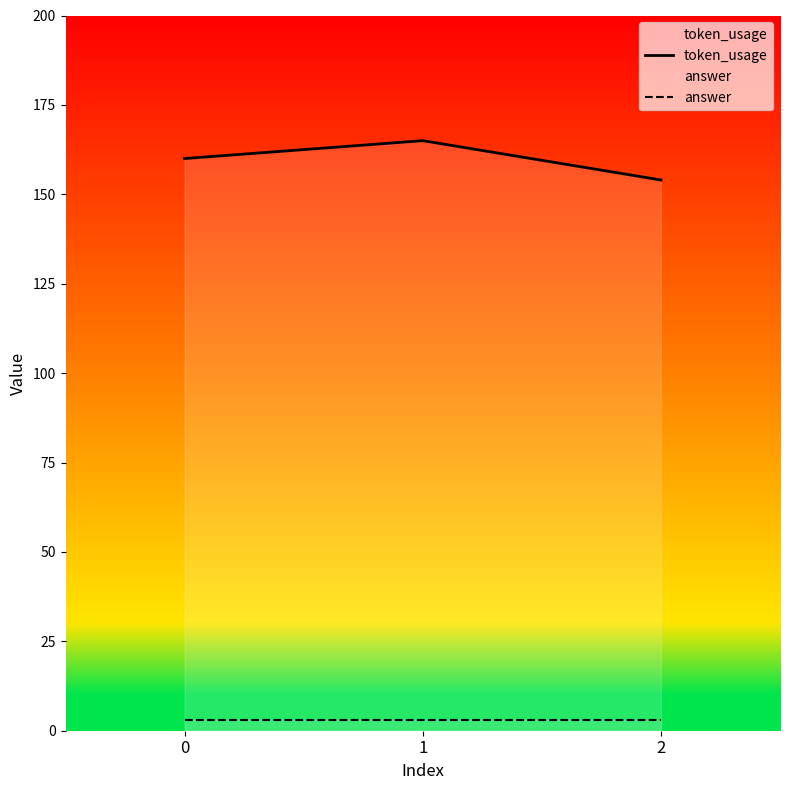

Which series has the largest total across all categories?

token_usage